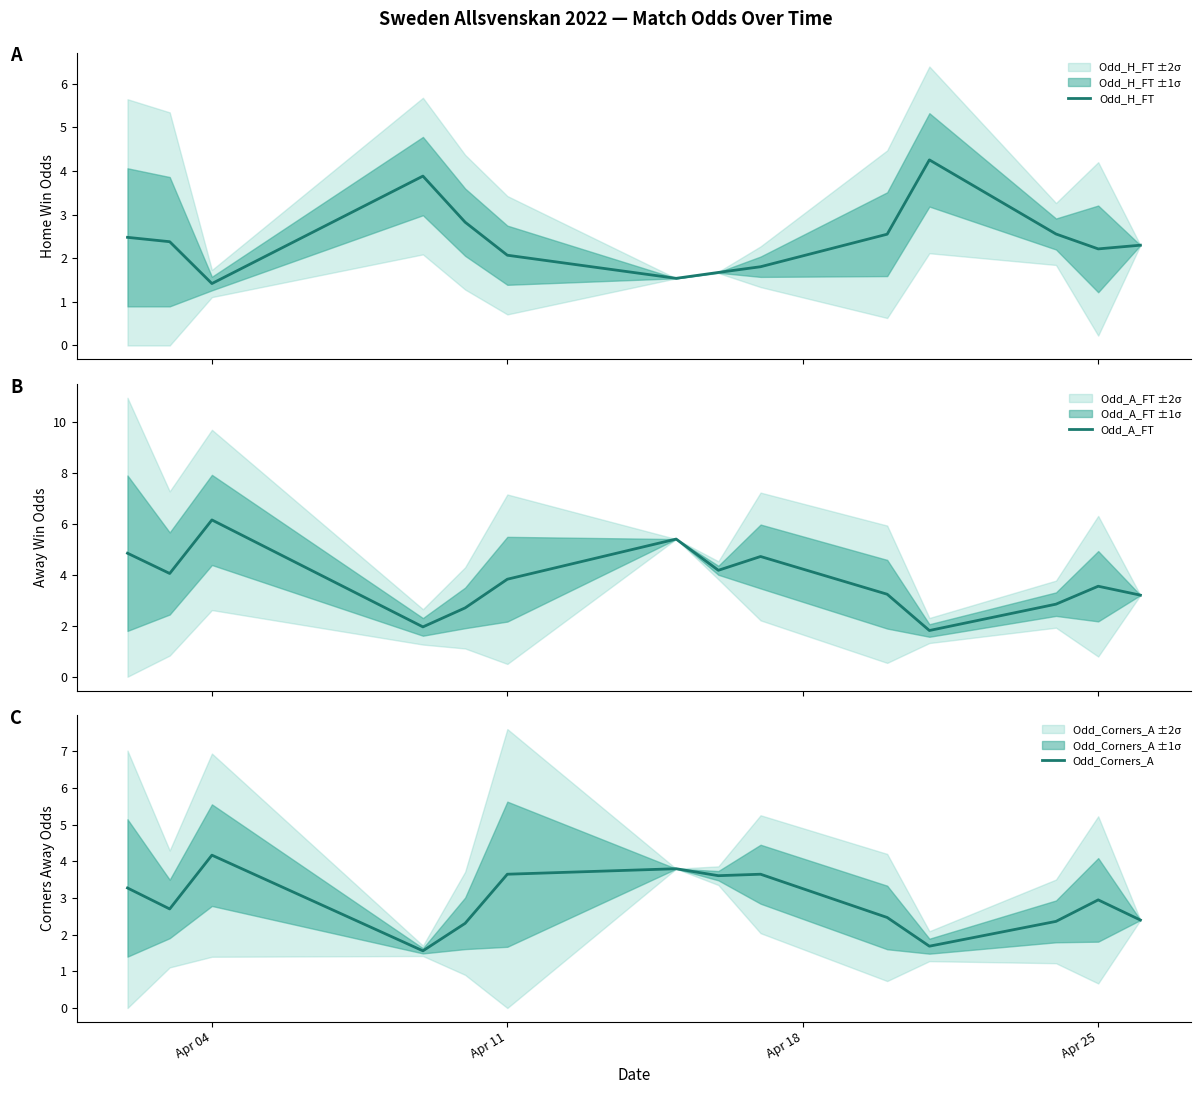

At how many categories does at least one series exceed 3?

12